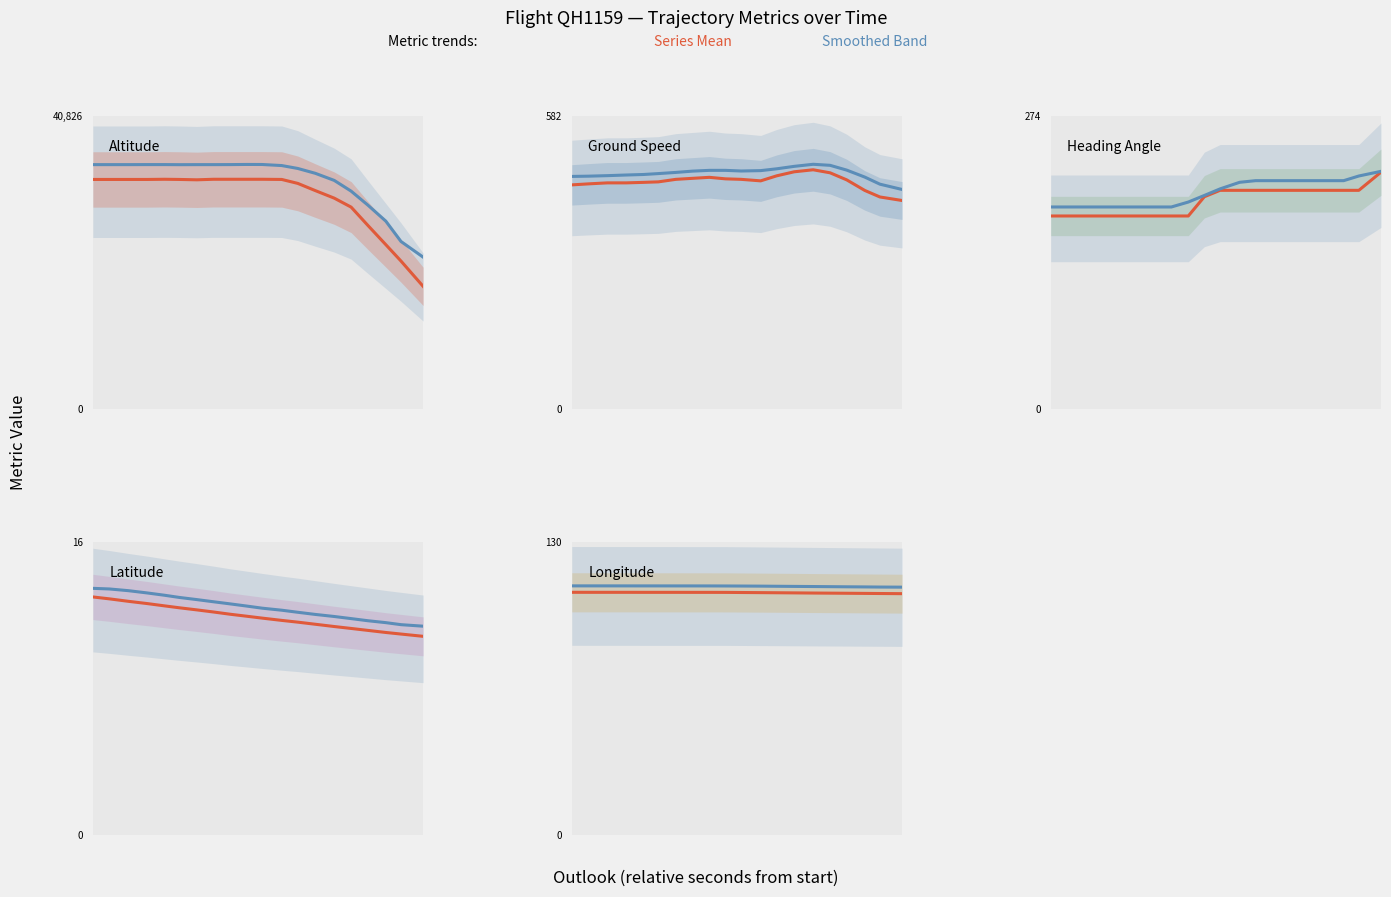

List the series in order of their peak value, highest first.

altitude, ground_speed, heading_angle, longitude, latitude